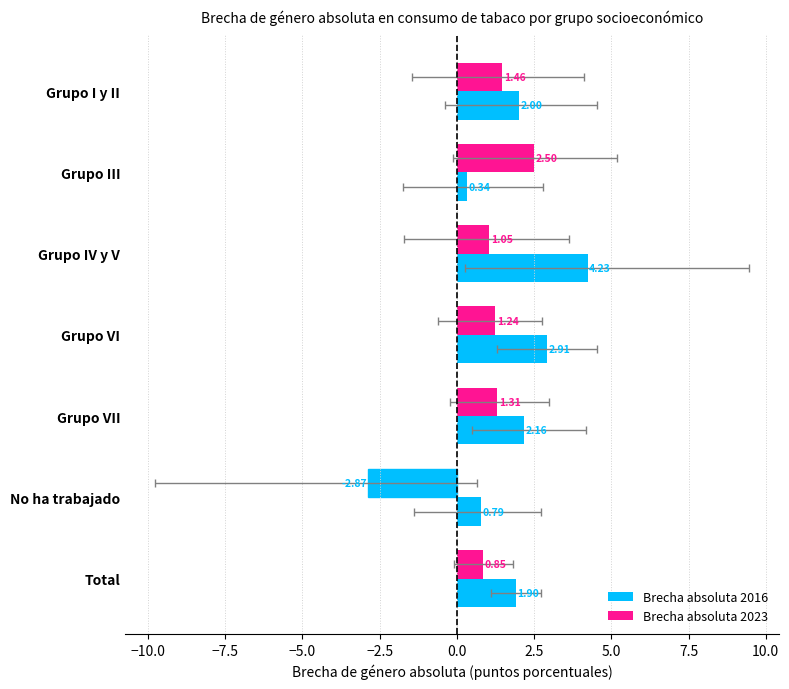

What is the maximum value for Brecha absoluta 2023?

2.5